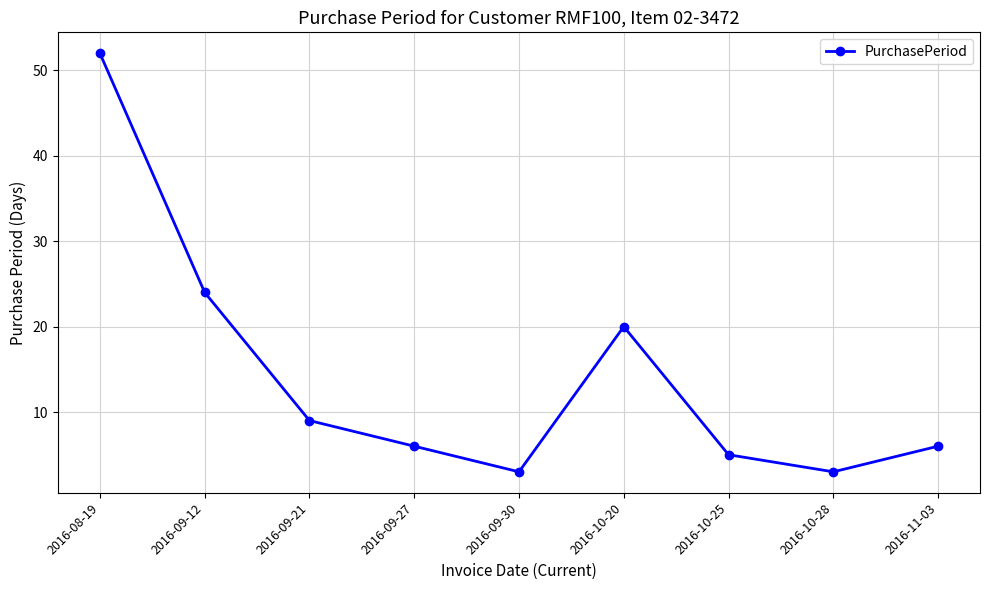

The chart shows a value of 5 at 2016-10-25. True or false?

True